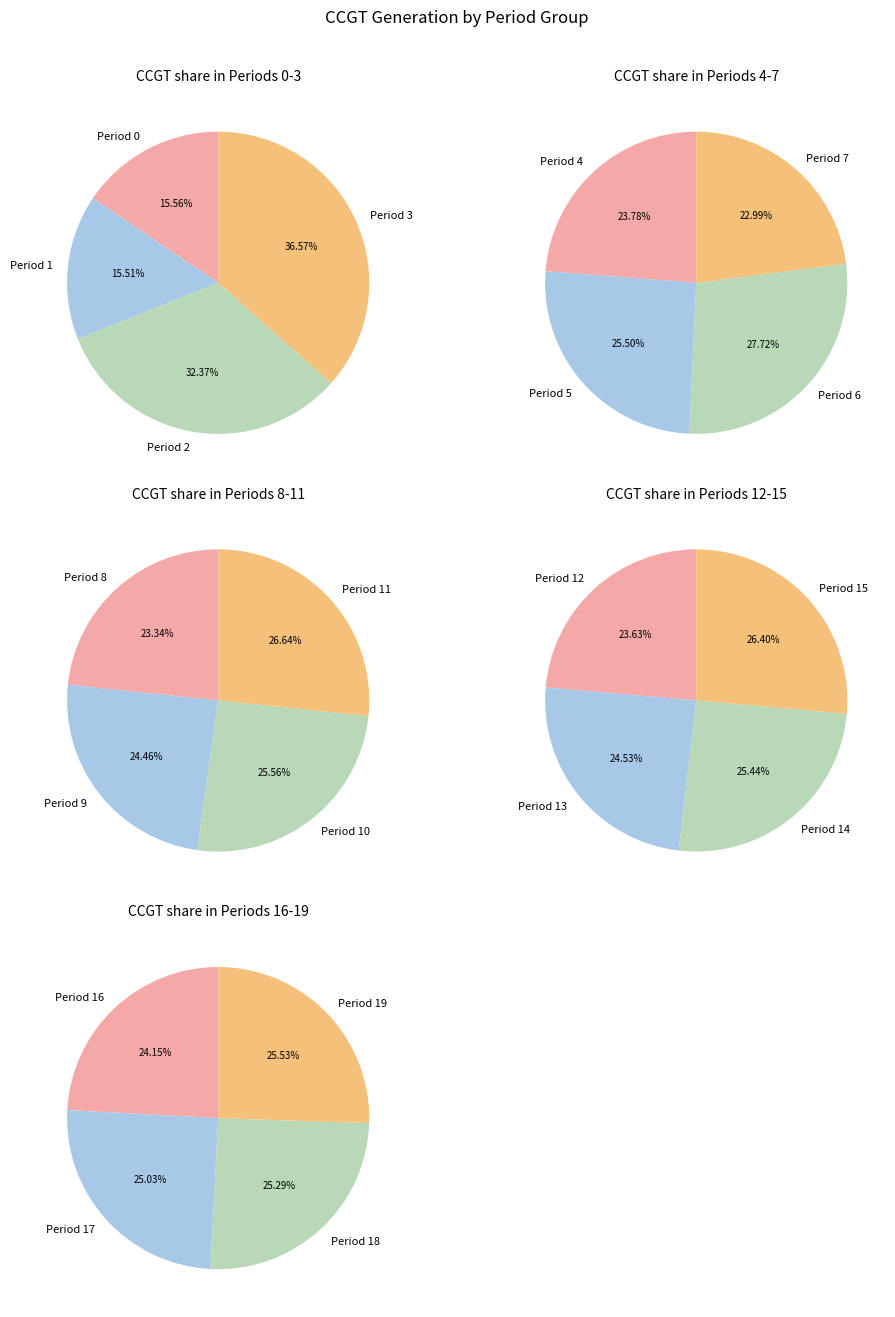

Is it true that 3 is 1% of the pie?

False